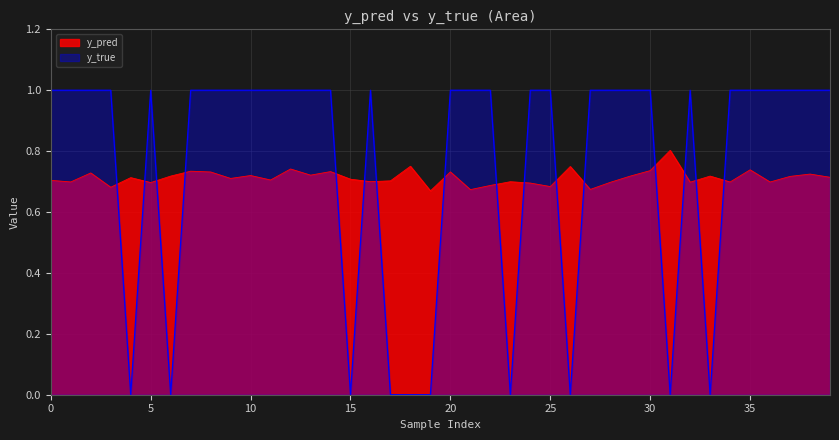

What is the spread (max minus min) of values at 27?

0.3